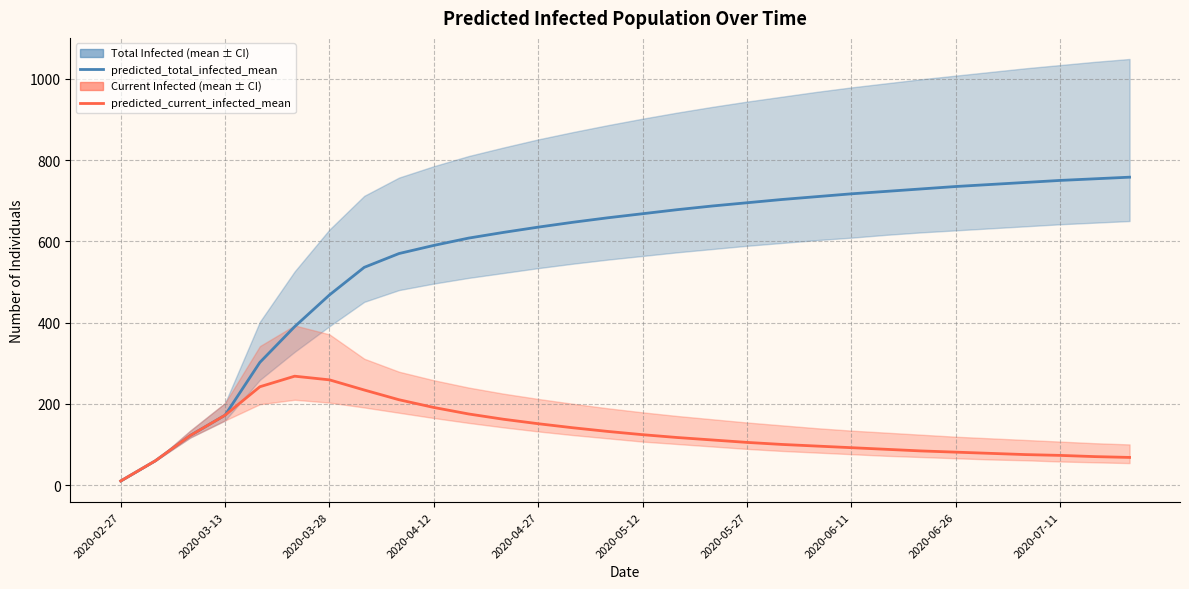

True or false: predicted_current_infected_mean and predicted_total_infected_mean intersect in this chart.

False